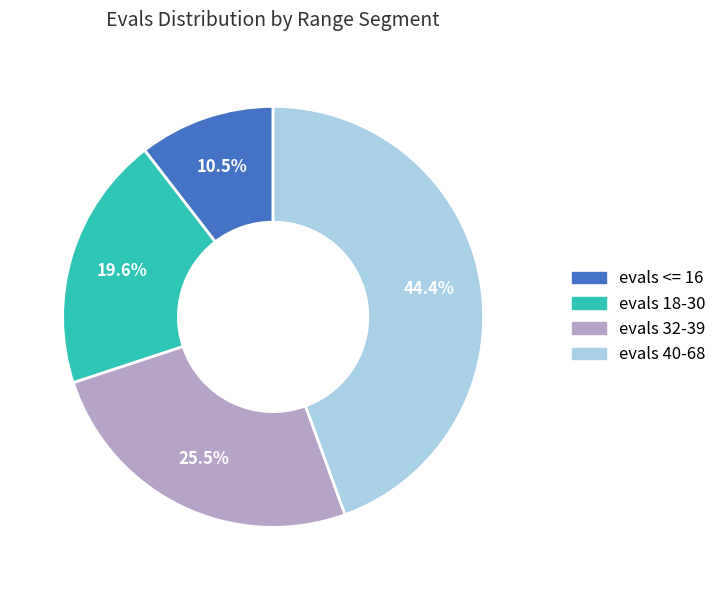

The evals 18-30 slice represents 20% of the pie. True or false?

True